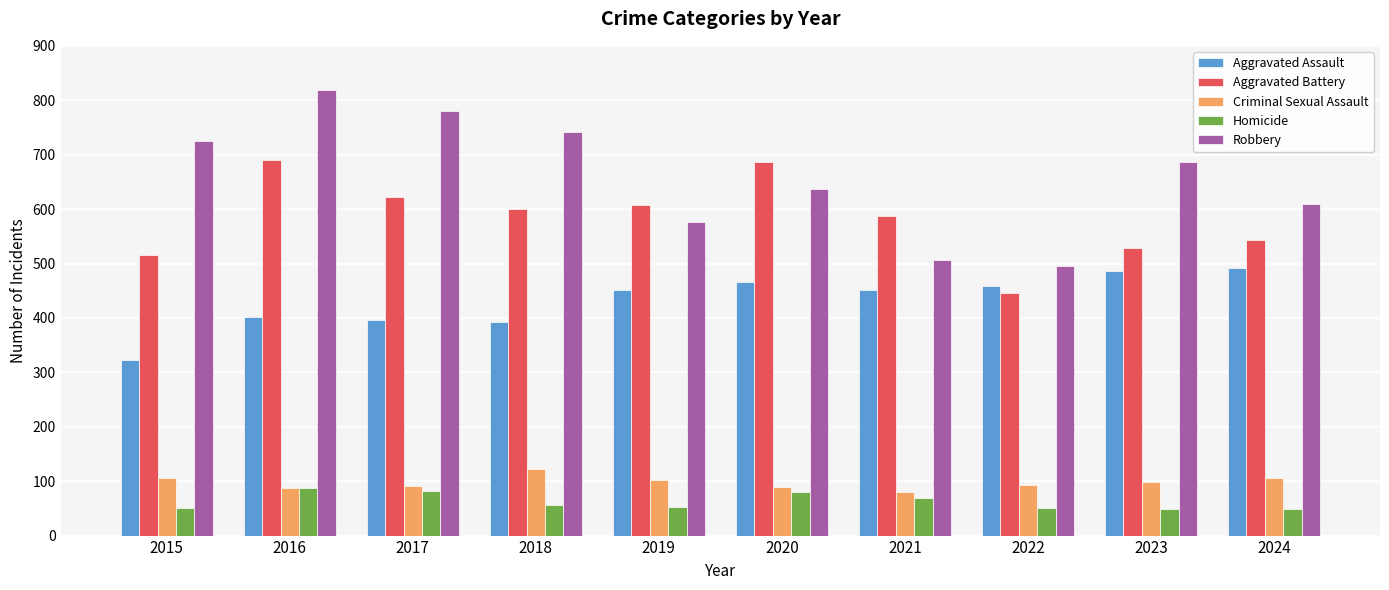

At how many categories does at least one series exceed 62?

10